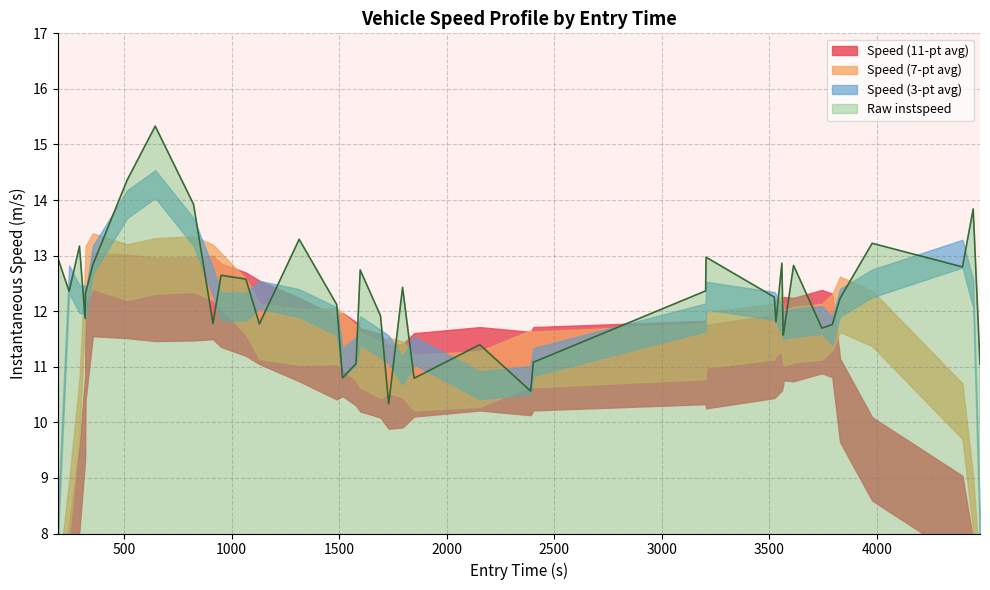

Reading left to right, extract all data points from this chart.

12.9	12.4	13.2	11.9	12.3	12.8	14.4	15.3	13.9	11.8	12.6	12.6	11.8	13.3	12.1	10.8	11.1	12.7	11.9	10.3	12.4	10.8	11.4	10.6	11.1	12.4	13.0	12.3	11.8	12.9	11.6	11.6	12.8	11.7	11.8	12.2	13.2	12.8	13.8	11.0